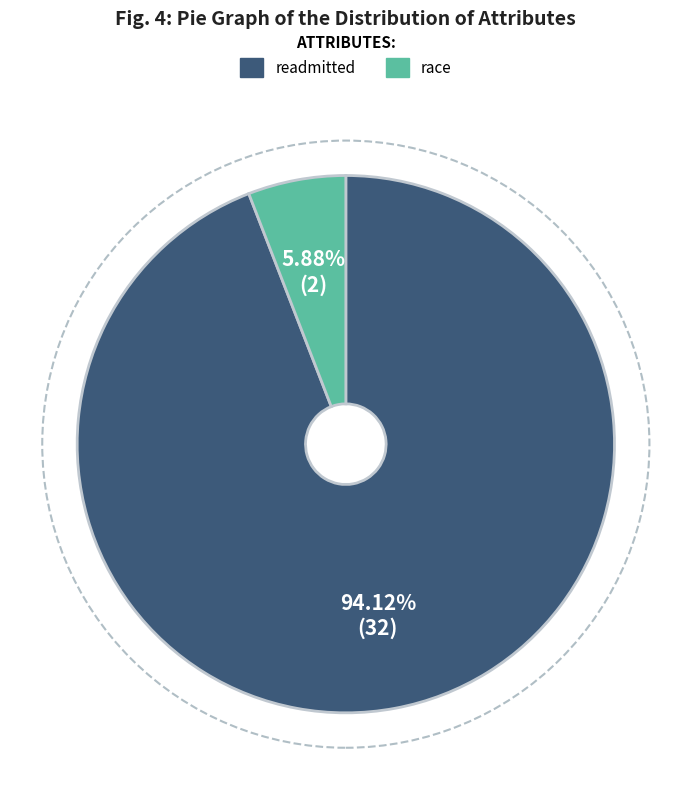

Is there any slice that represents more than half of the pie?

Yes